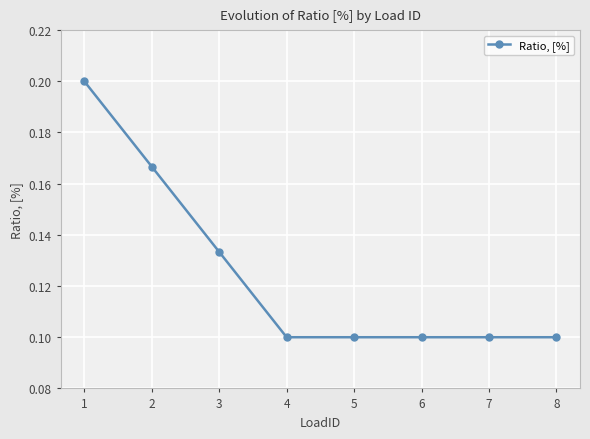

Is it true that the value at 4 is 0.1?

True